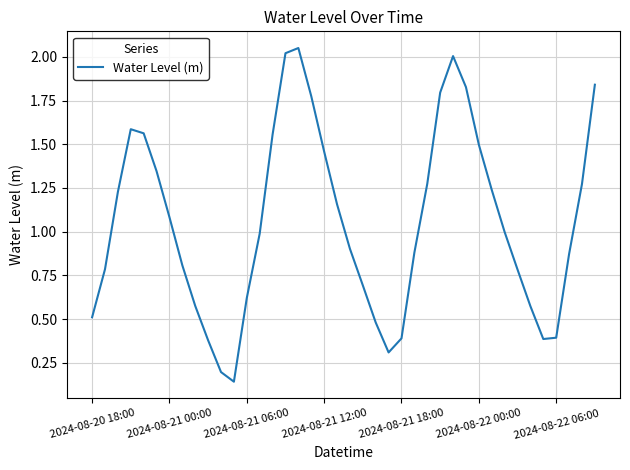

The chart shows a value of 0.3 at 2024-08-20 18:00. True or false?

False